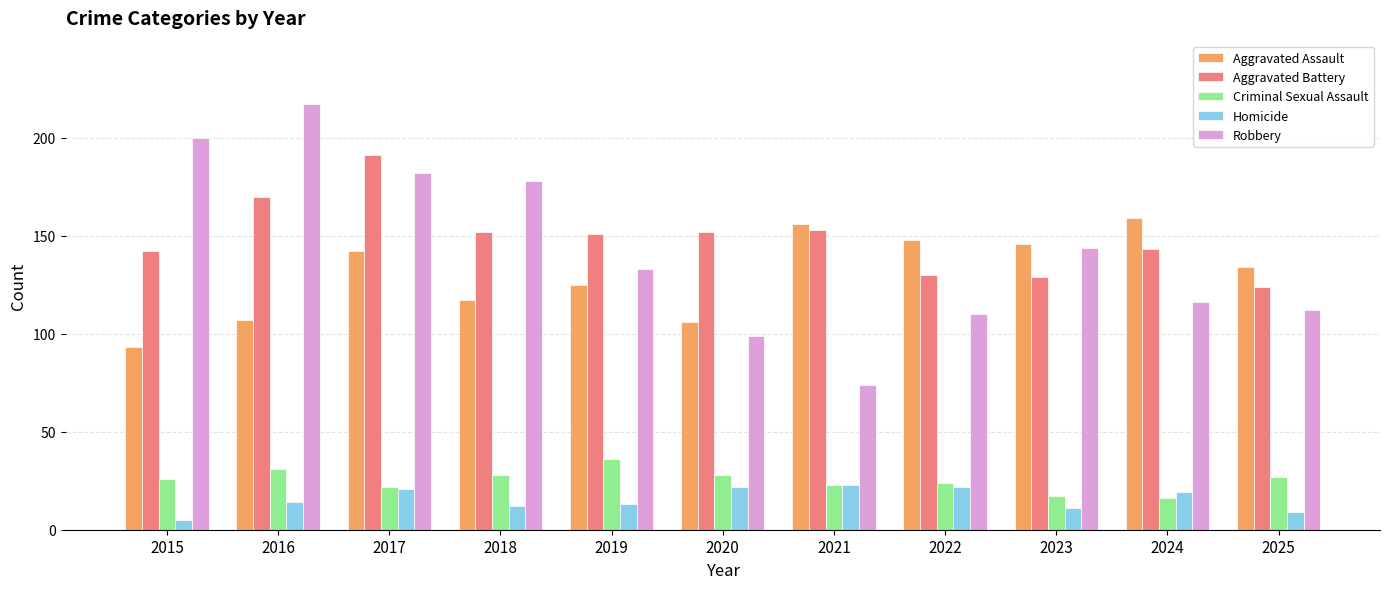

What is the sum of all Criminal Sexual Assault values?

278